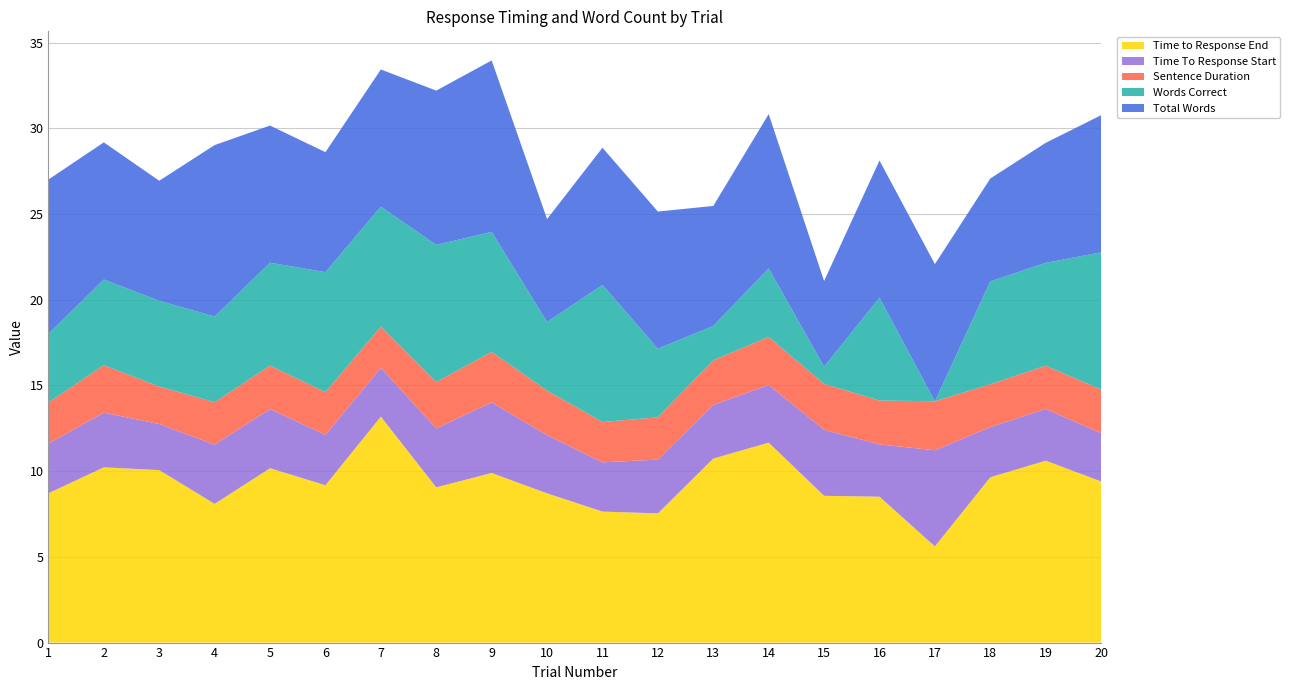

Reading right to left, list all the values displayed in this chart.

Time to Response End: 9.4	10.6	9.6	5.6	8.5	8.6	11.7	10.7	7.5	7.6	8.7	9.9	9.1	13.2	9.2	10.2	8.1	10.1	10.2	8.7
Time To Response Start: 2.8	3.0	2.9	5.6	3.0	3.9	3.4	3.1	3.1	2.9	3.4	4.1	3.4	2.8	2.9	3.5	3.5	2.7	3.2	2.9
Sentence Duration: 2.5	2.5	2.5	2.9	2.6	2.7	2.8	2.6	2.5	2.4	2.6	2.9	2.7	2.4	2.5	2.5	2.5	2.2	2.8	2.4
Words Correct: 8.0	6.0	6.0	0.0	6.0	1.0	4.0	2.0	4.0	8.0	4.0	7.0	8.0	7.0	7.0	6.0	5.0	5.0	5.0	4.0
Total Words: 8.0	7.0	6.0	8.0	8.0	5.0	9.0	7.0	8.0	8.0	6.0	10.0	9.0	8.0	7.0	8.0	10.0	7.0	8.0	9.0